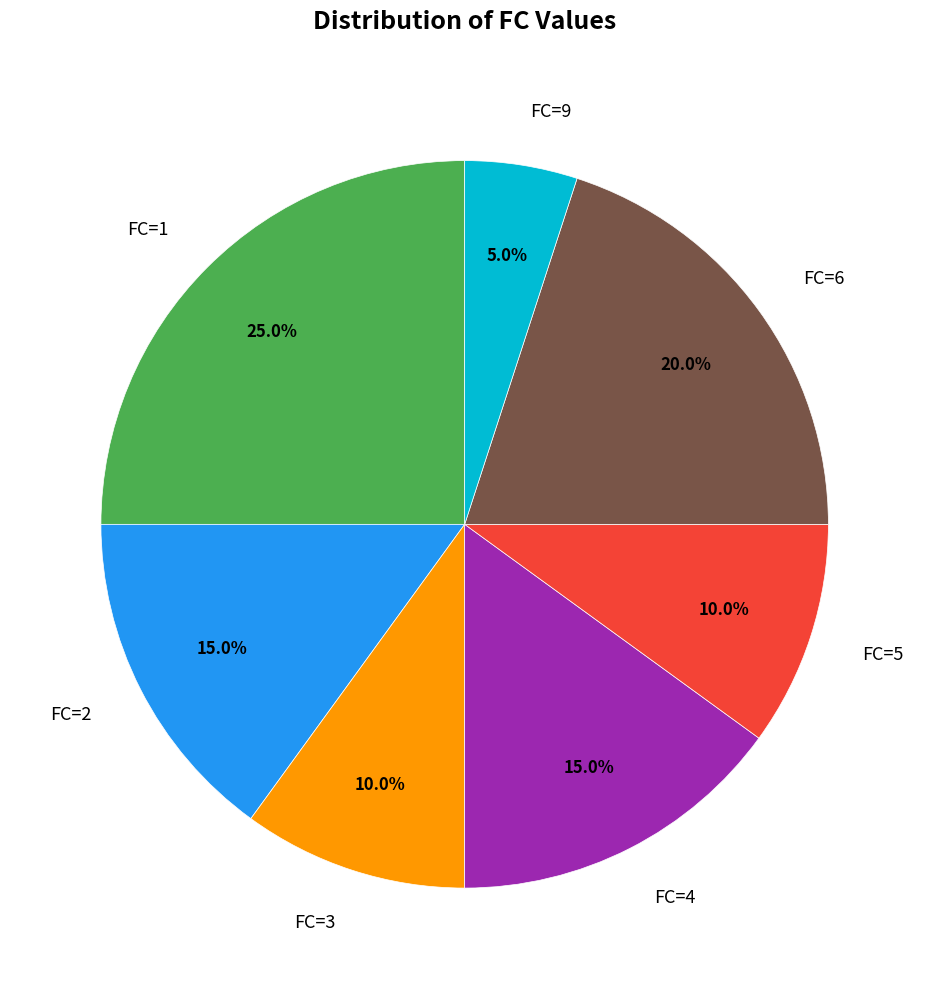

Count the number of slices in the pie.

7